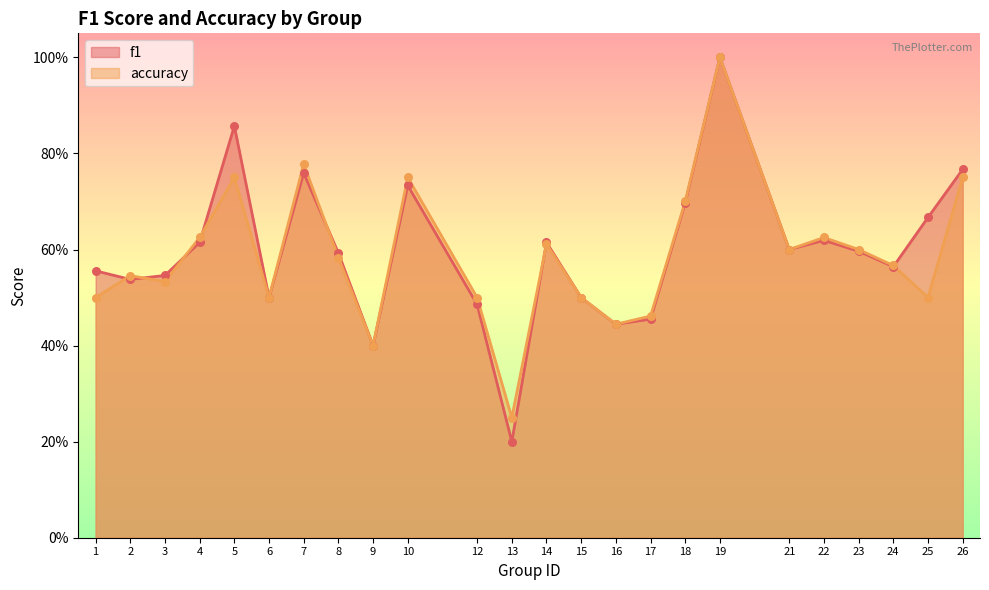

Which series reaches the maximum Y coordinate?

f1